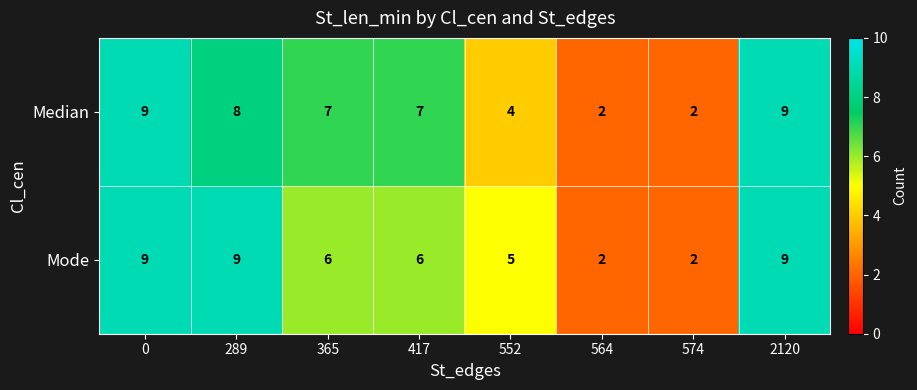

The value of Median at 289 is 8. True or false?

True